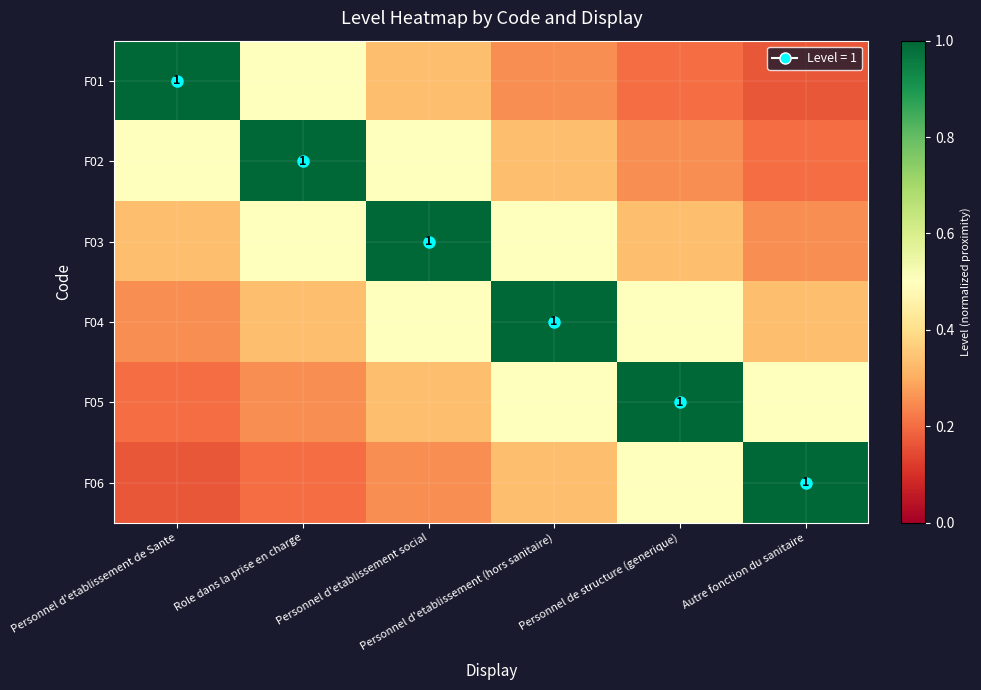

At which category does the chart reach its minimum across all series?

Autre fonction du sanitaire